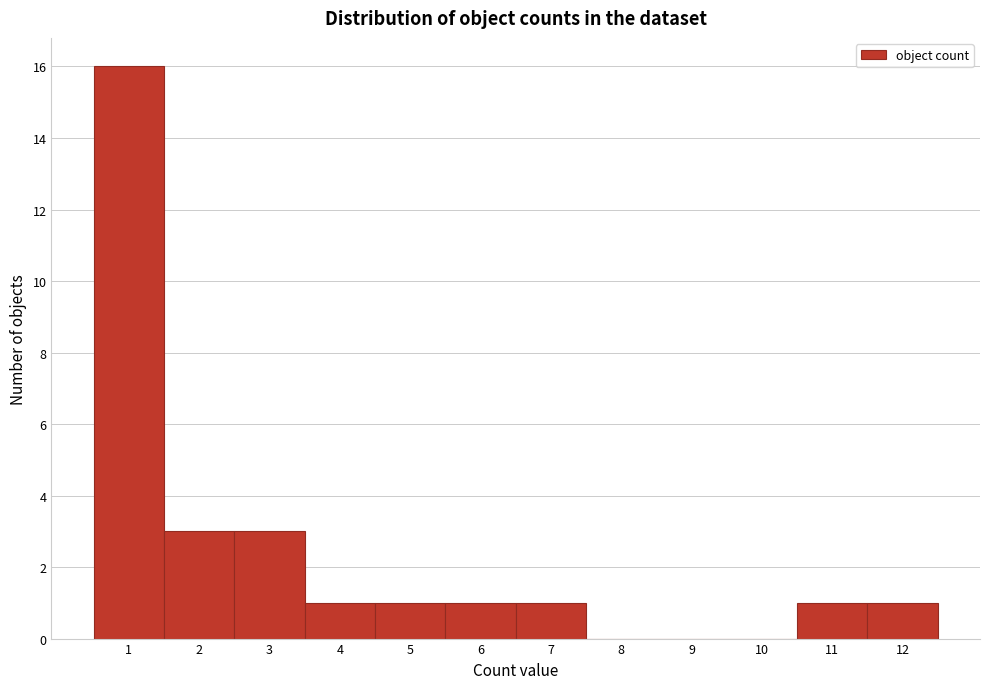

Reading left to right, transcribe this chart: for each bar, give the range it covers on the x-axis and its height. The values are not printed on the chart, so give them approximately, as read against the axis.

0.5 to 1.5: 16
1.5 to 2.5: 3
2.5 to 3.5: 3
3.5 to 4.5: 1
4.5 to 5.5: 1
5.5 to 6.5: 1
6.5 to 7.5: 1
7.5 to 8.5: 0
8.5 to 9.5: 0
9.5 to 10.5: 0
10.5 to 11.5: 1
11.5 to 12.5: 1